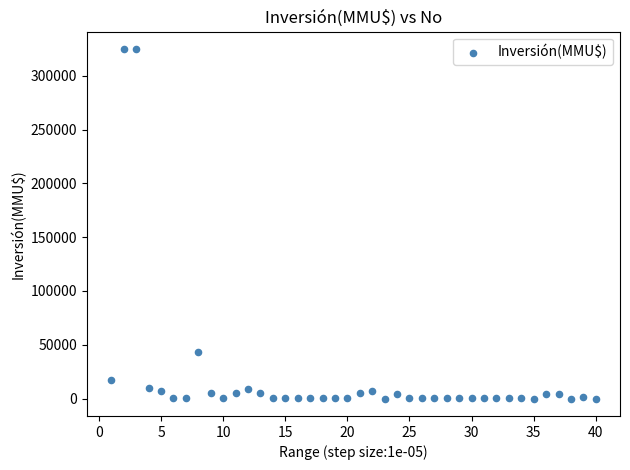

What Y value in the scatter plot is closest to 162500?

43000